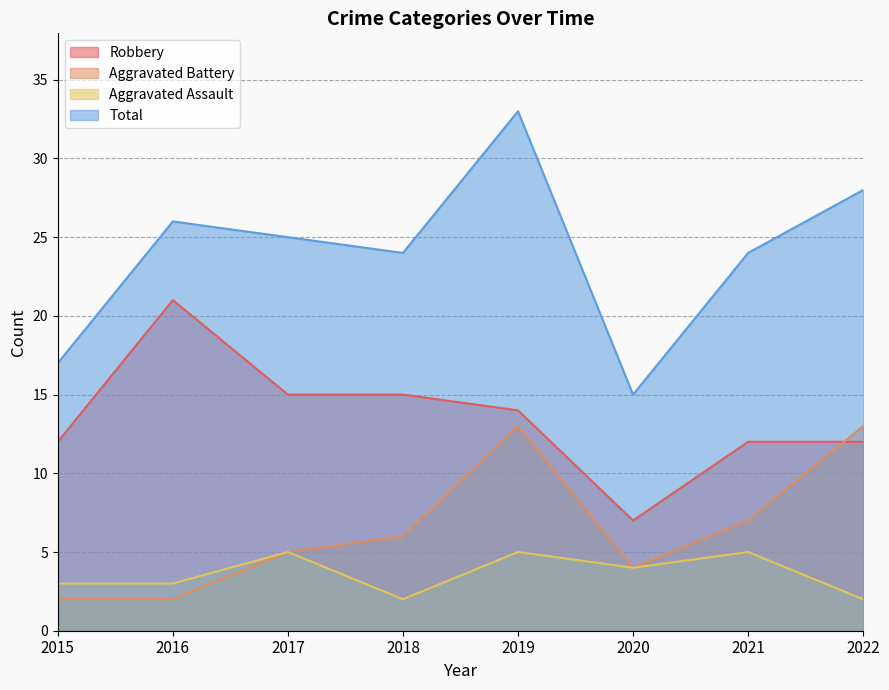

What is the difference between the highest and lowest values at 2019?

28